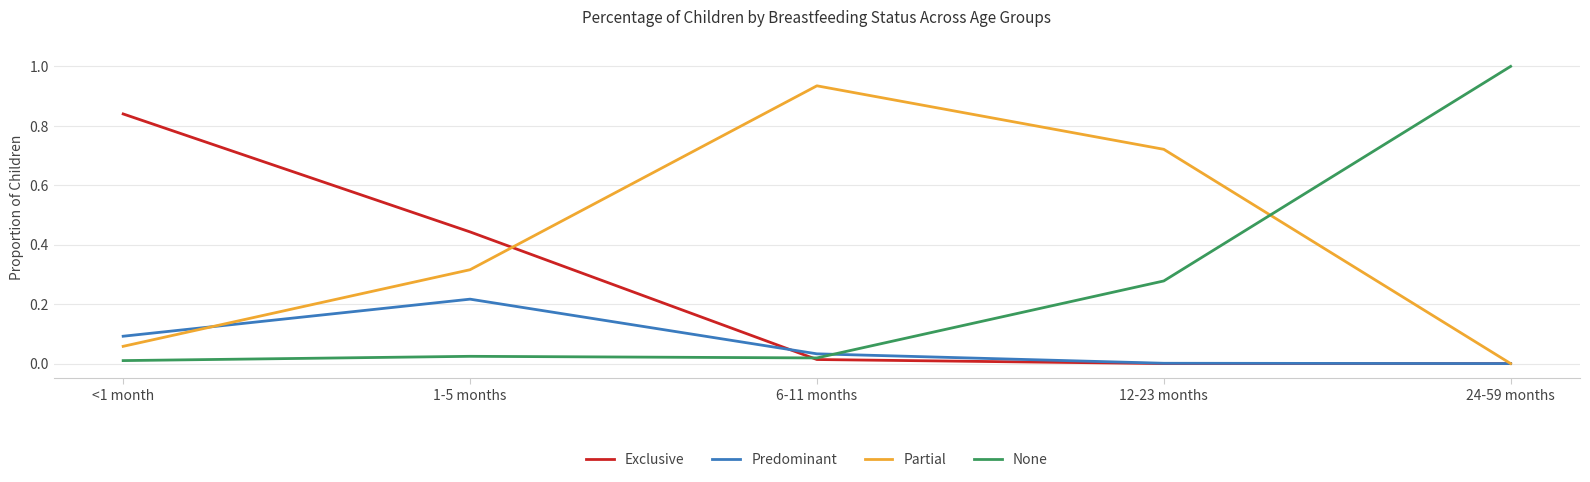

Does the chart display data point markers on the line(s)?

No